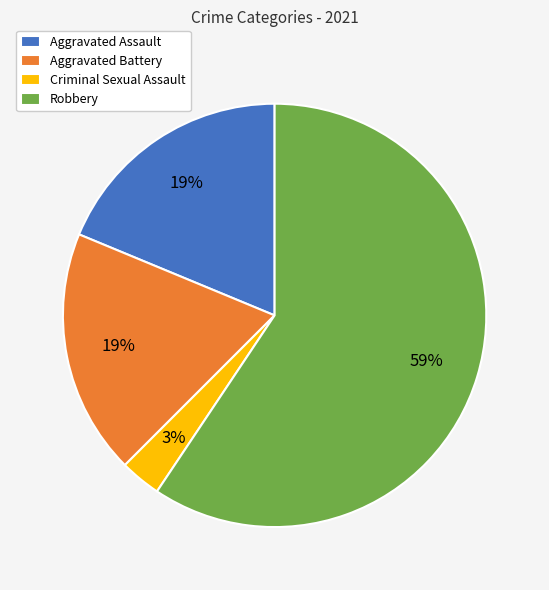

Which category has the biggest portion of the pie?

Robbery